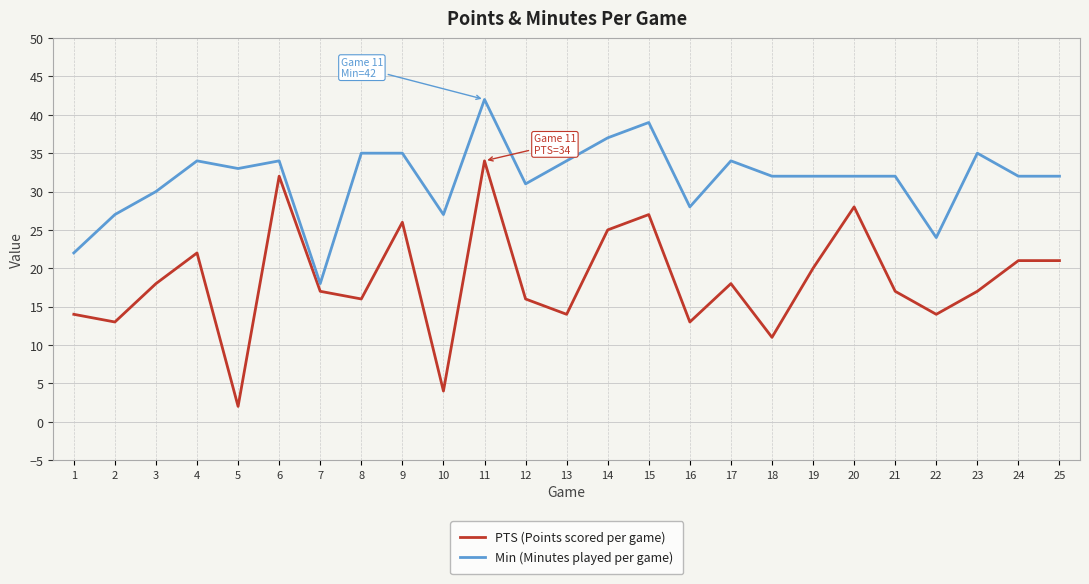

Rank the series by their maximum value, from lowest to highest.

PTS (Points scored per game), Min (Minutes played per game)